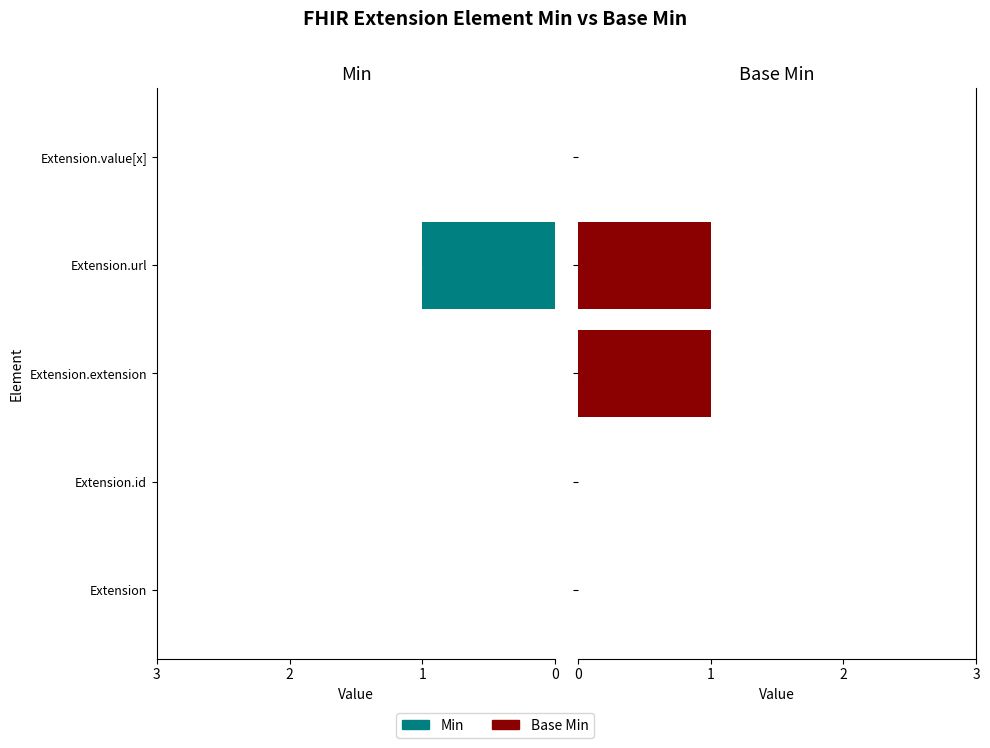

Which series has the largest range (max minus min)?

Min